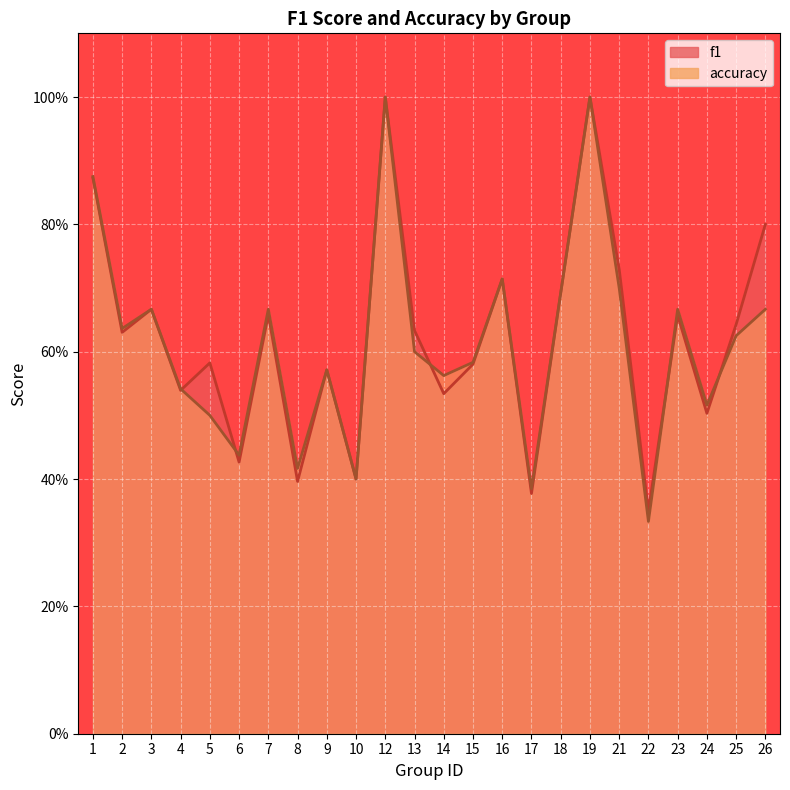

What is the greatest value displayed?

1.0